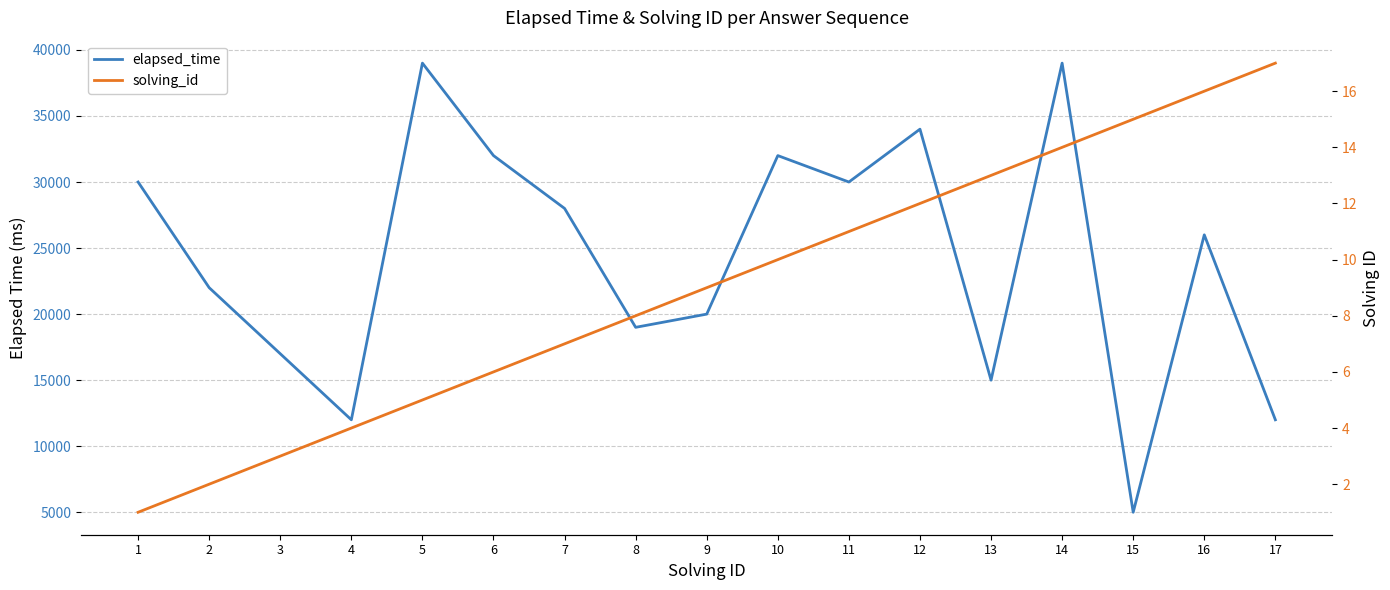

The value of solving_id at 11 is 11. True or false?

True